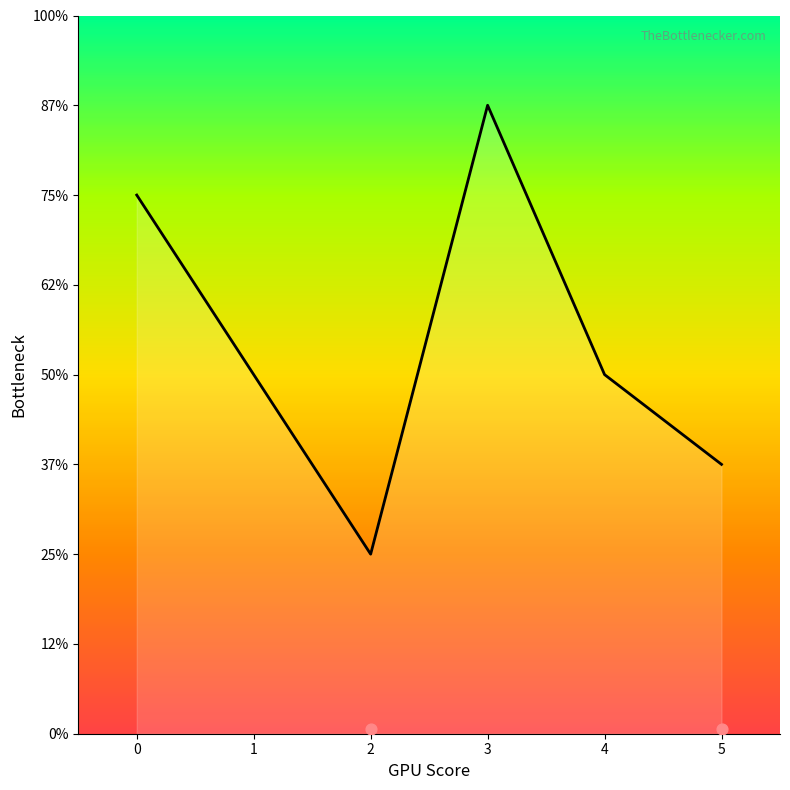

What is the ratio of the value at 1 to the value at 4?

1.0